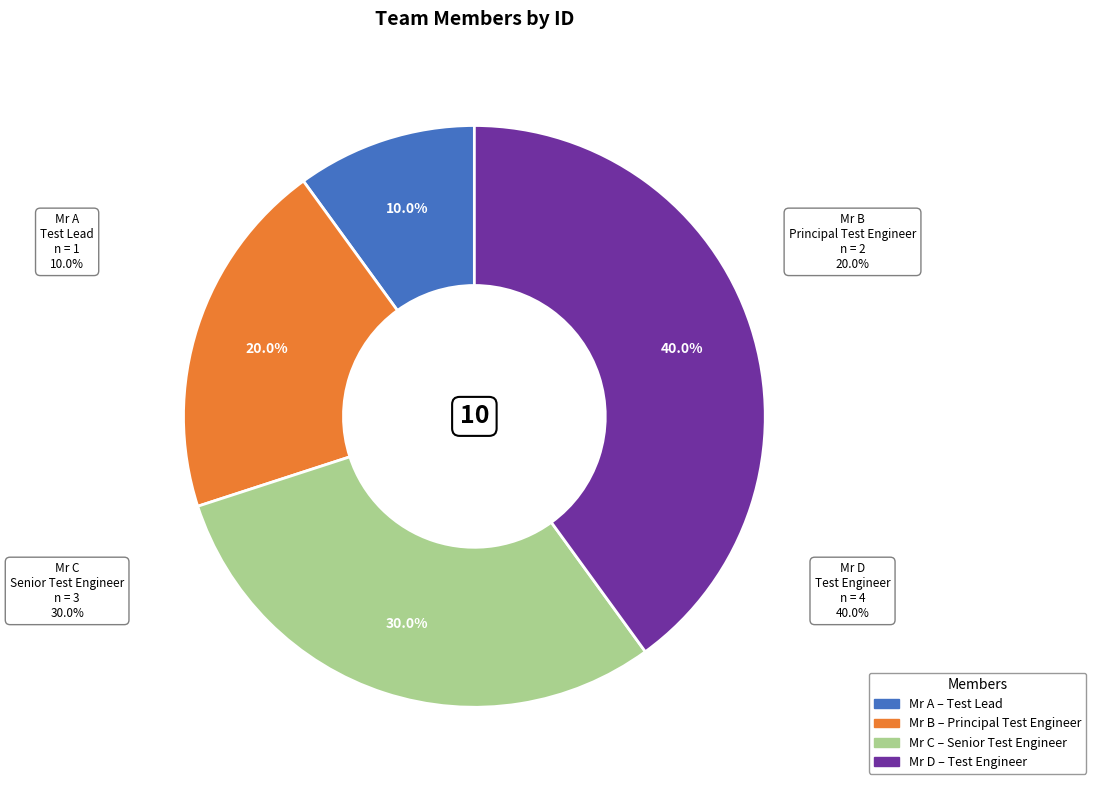

What is the change in value from Mr C to Mr D?

+1